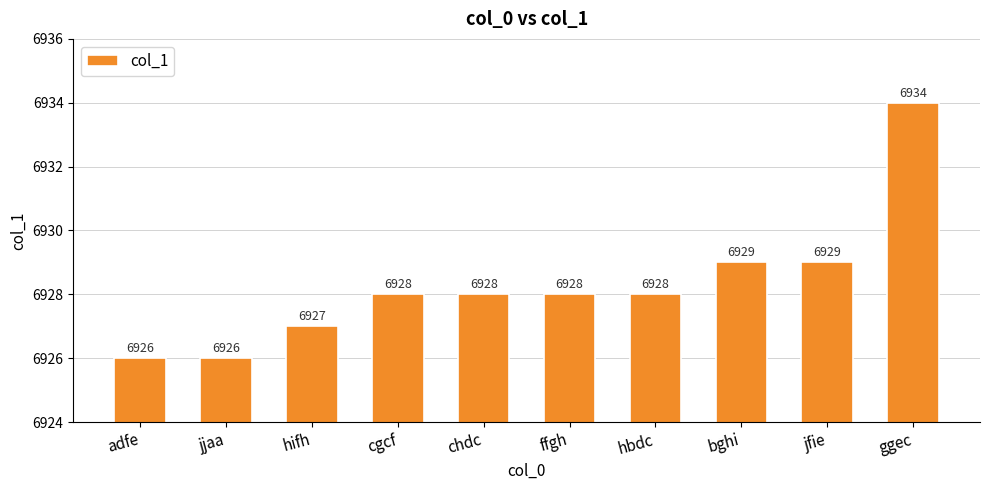

What is the minimum value shown in the chart?

6926